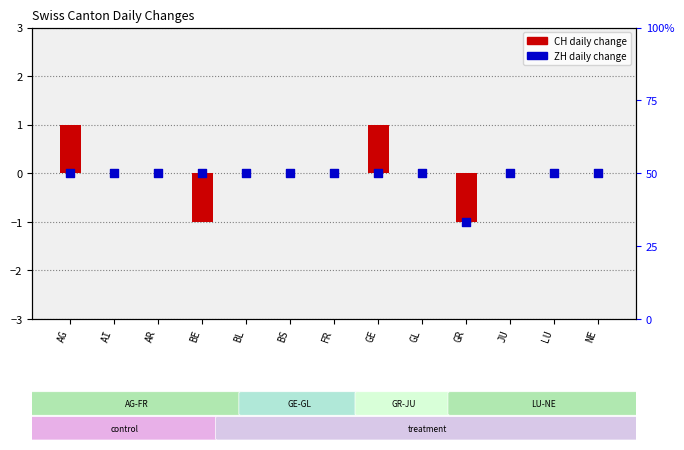

What is the total value across all series at AG?

1